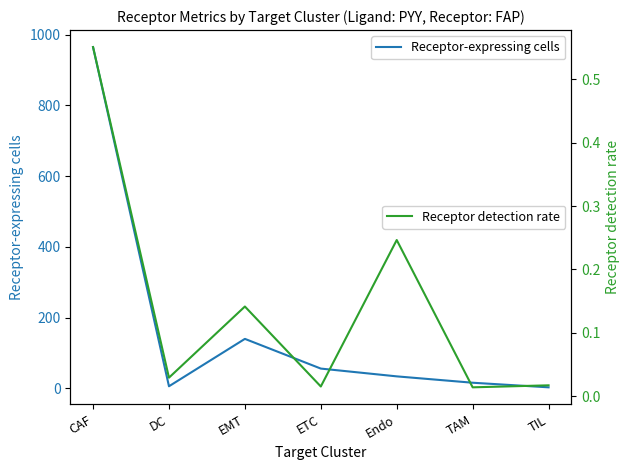

Count the number of data series in this chart.

2